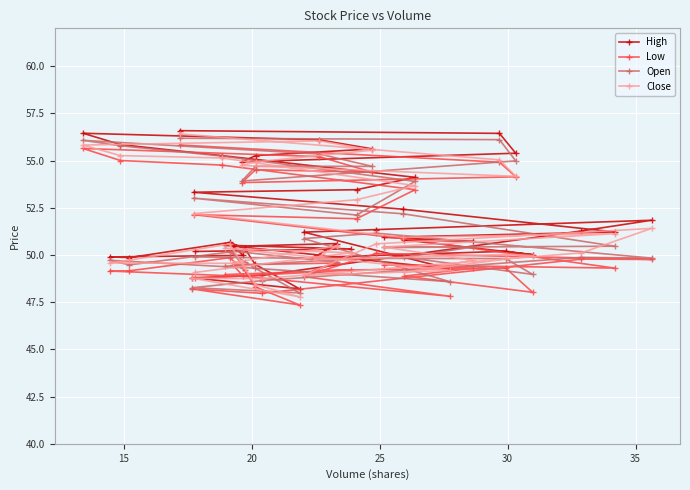

Which series has the largest total across all categories?

High